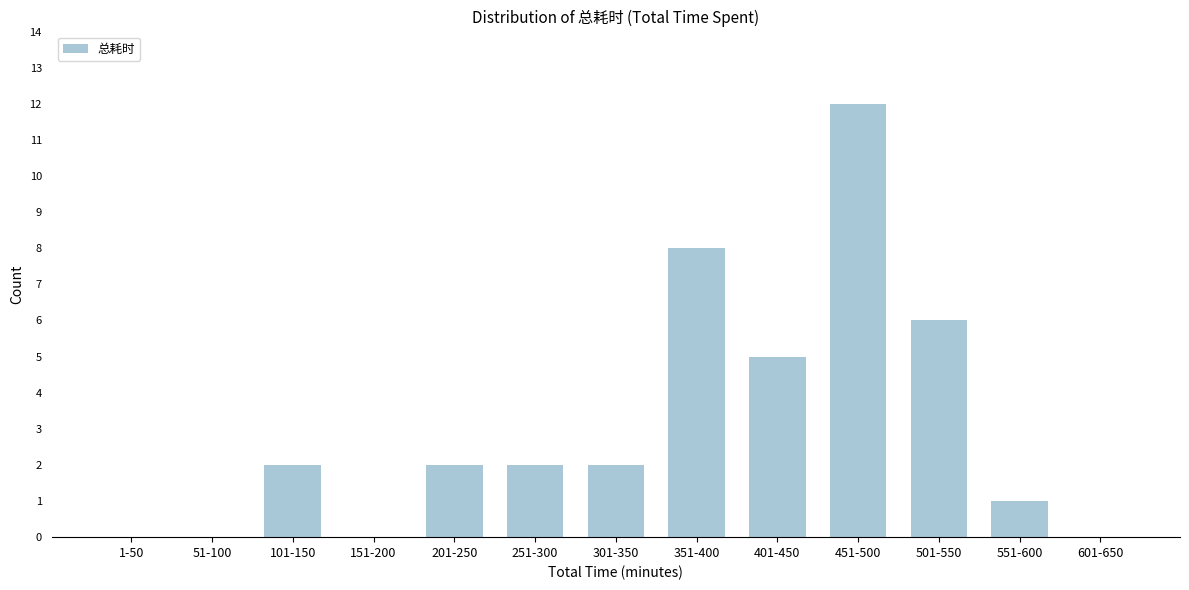

Reading left to right, transcribe all the data shown in this chart.

1-50=0	51-100=0	101-150=2	151-200=0	201-250=2	251-300=2	301-350=2	351-400=8	401-450=5	451-500=12	501-550=6	551-600=1	601-650=0